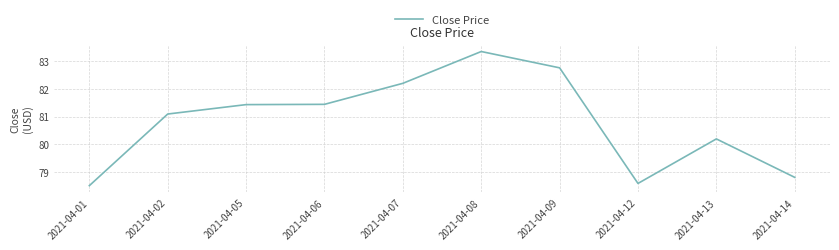

How many values are below 81?

4